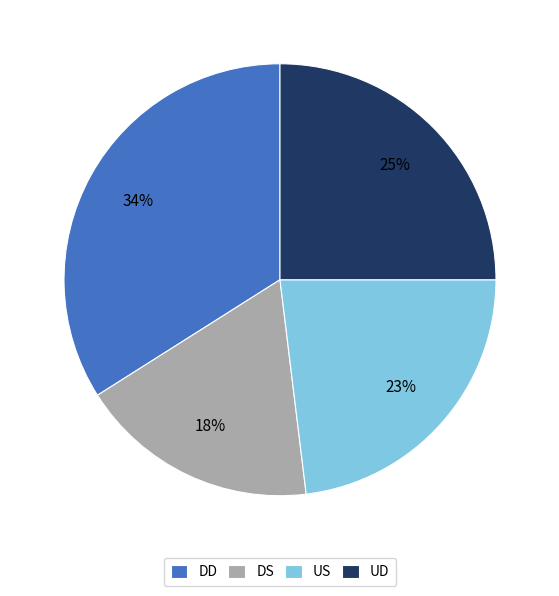

Is there any slice that represents more than half of the pie?

No